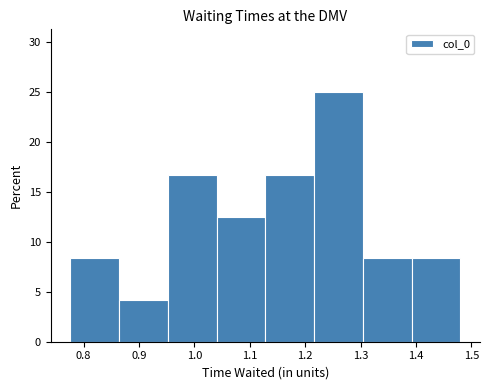

Over which range of the x-axis is the bar tallest?

1.22 to 1.30